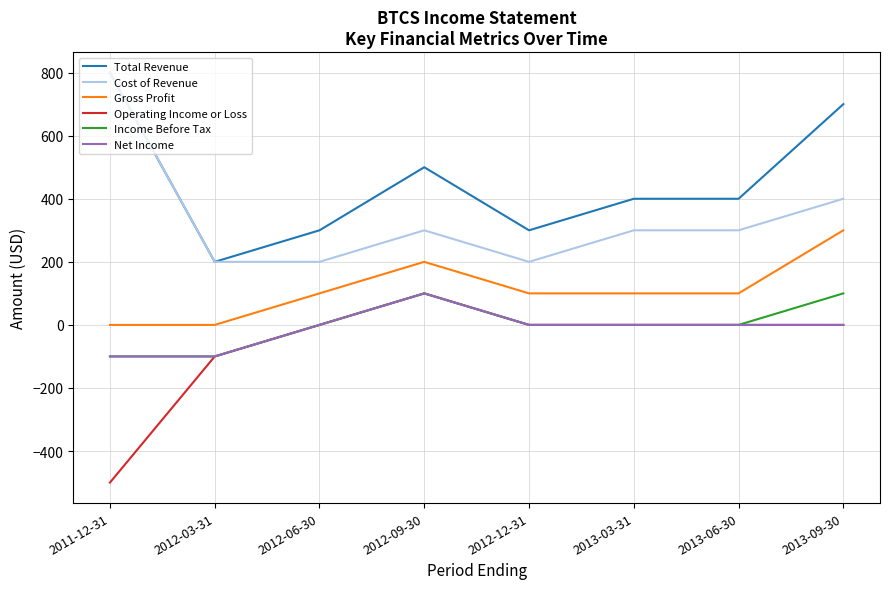

True or false: Operating Income or Loss and Total Revenue cross at least once.

False